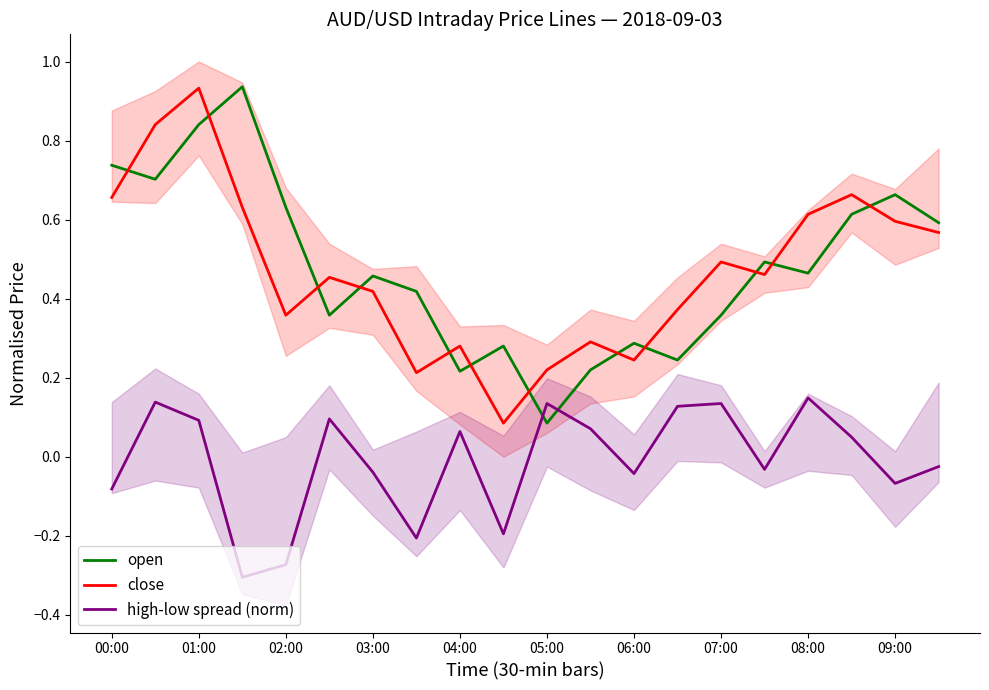

How many data points does each series have?

20